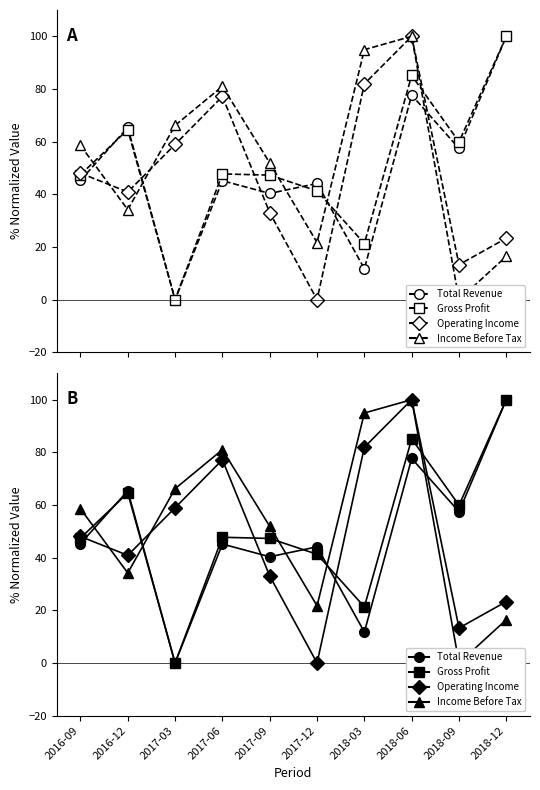

At which label does Gross Profit first exceed 47?

2016-09